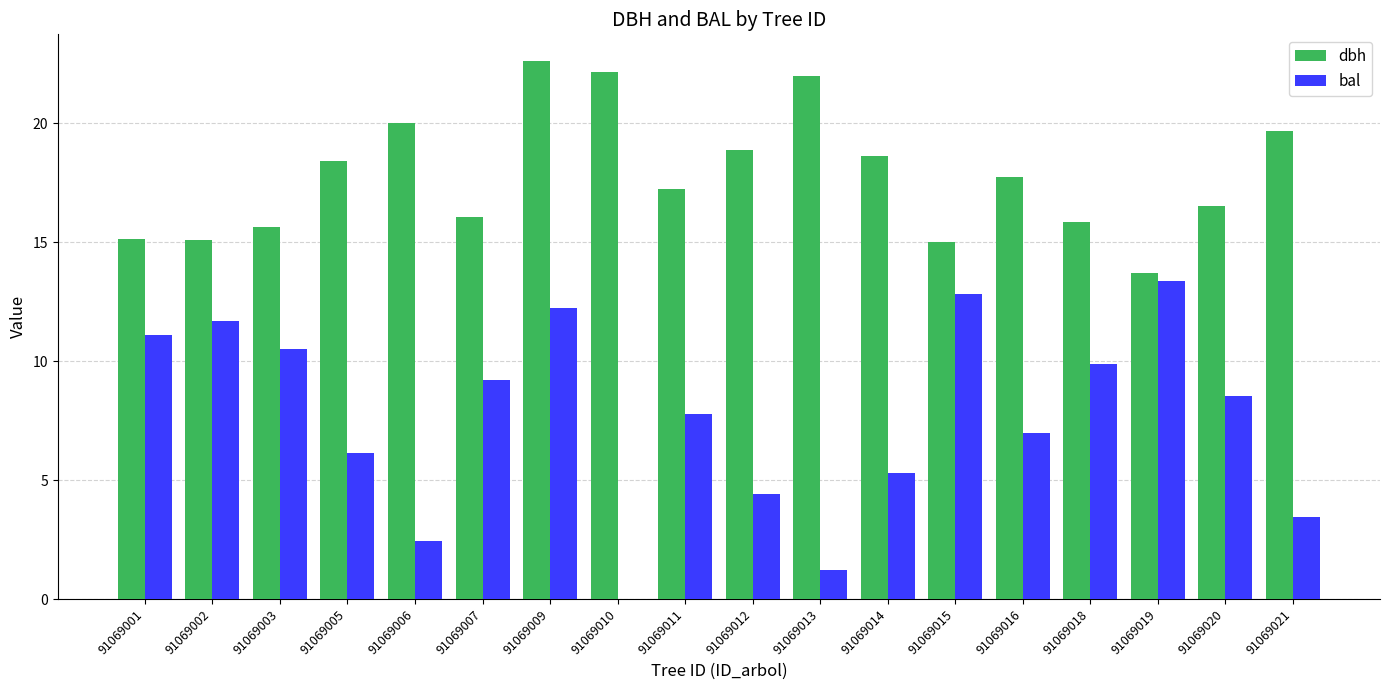

Is it true that bal equals 3.6 at 91069001?

False